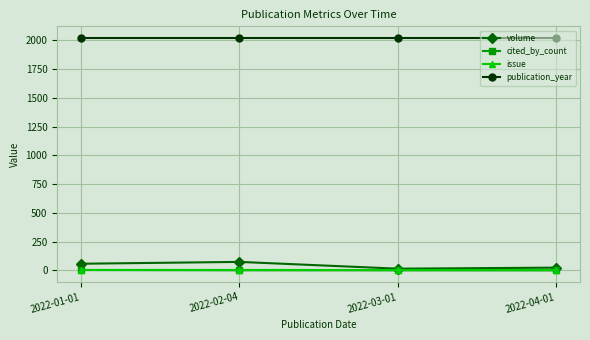

What is the greatest value displayed?

2022